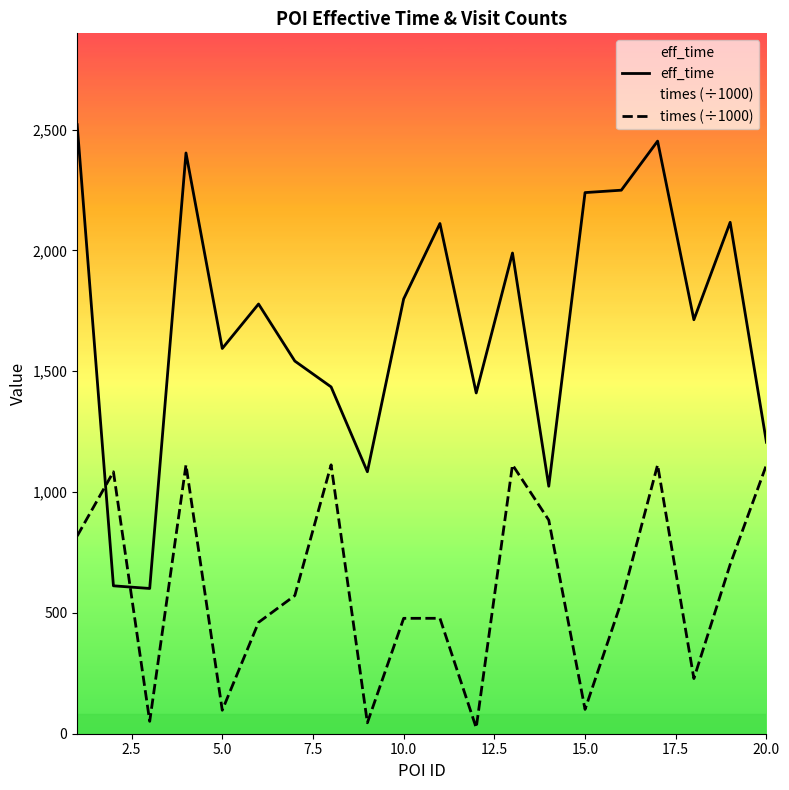

Which series has the largest range (max minus min)?

eff_time